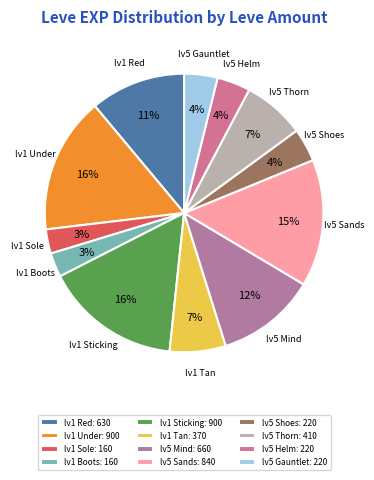

How many segments does this pie chart have?

12